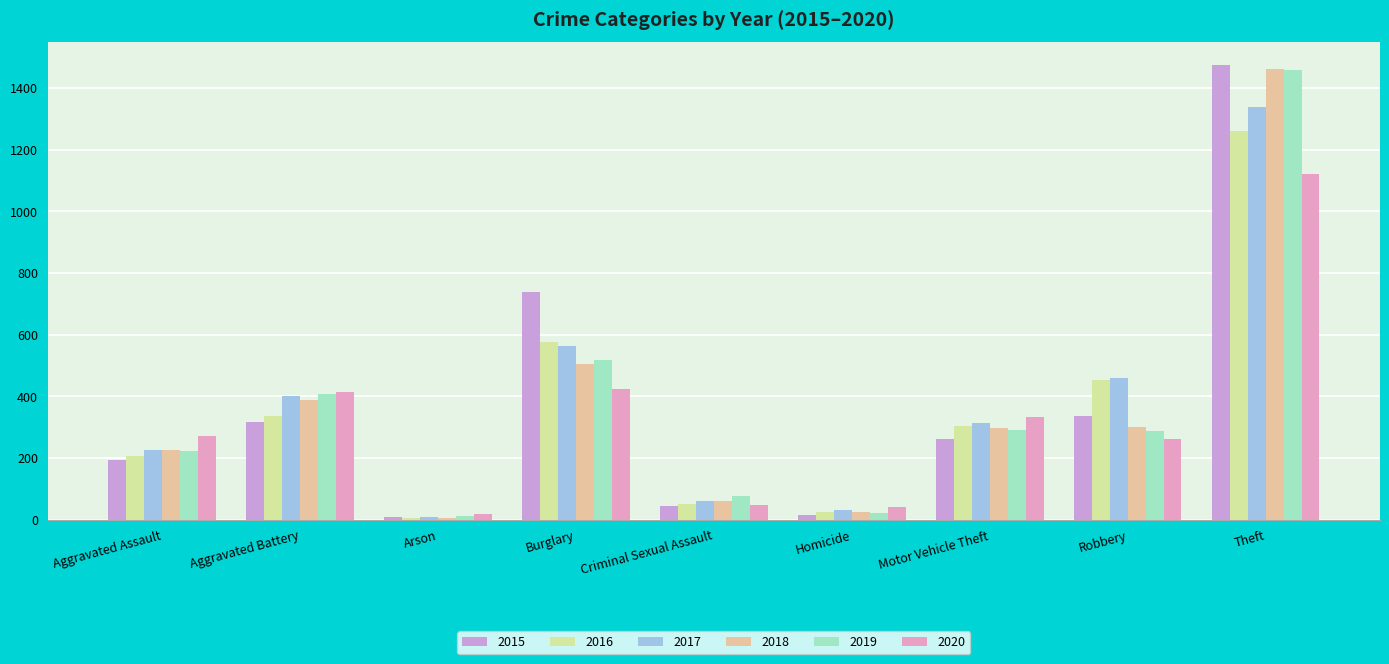

At Arson, list the series in order from largest to smallest.

2020, 2019, 2017, 2015, 2016, 2018